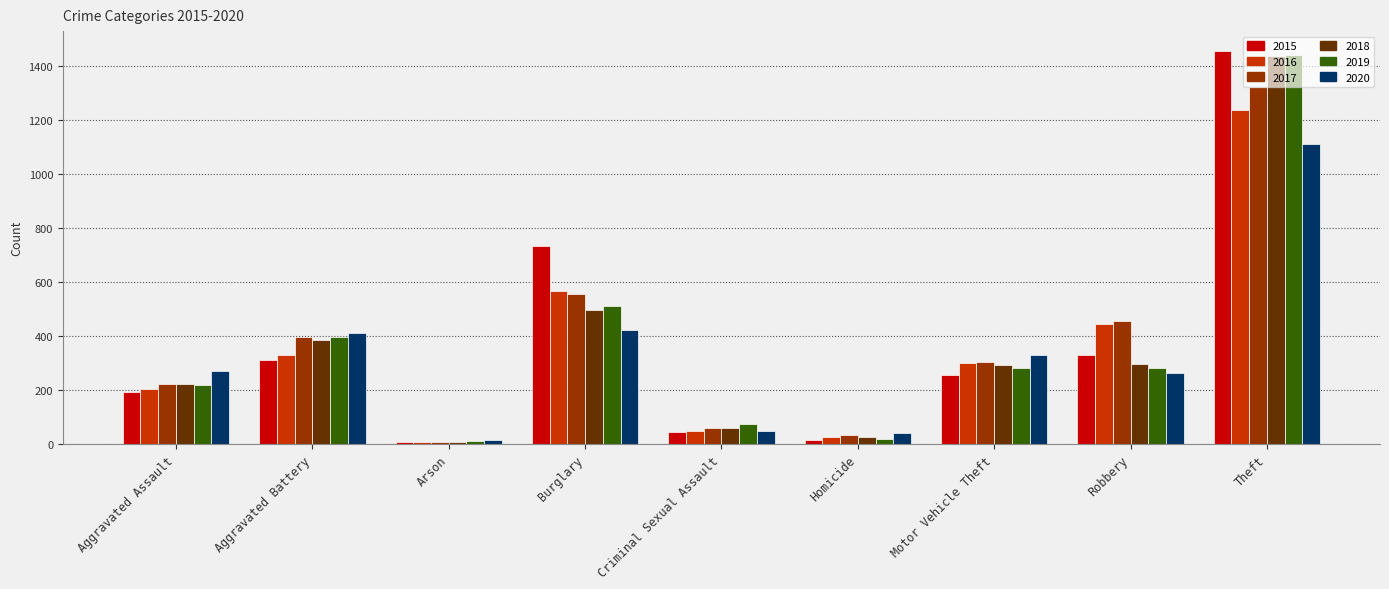

How many data points in 2015 are less than 258?

4